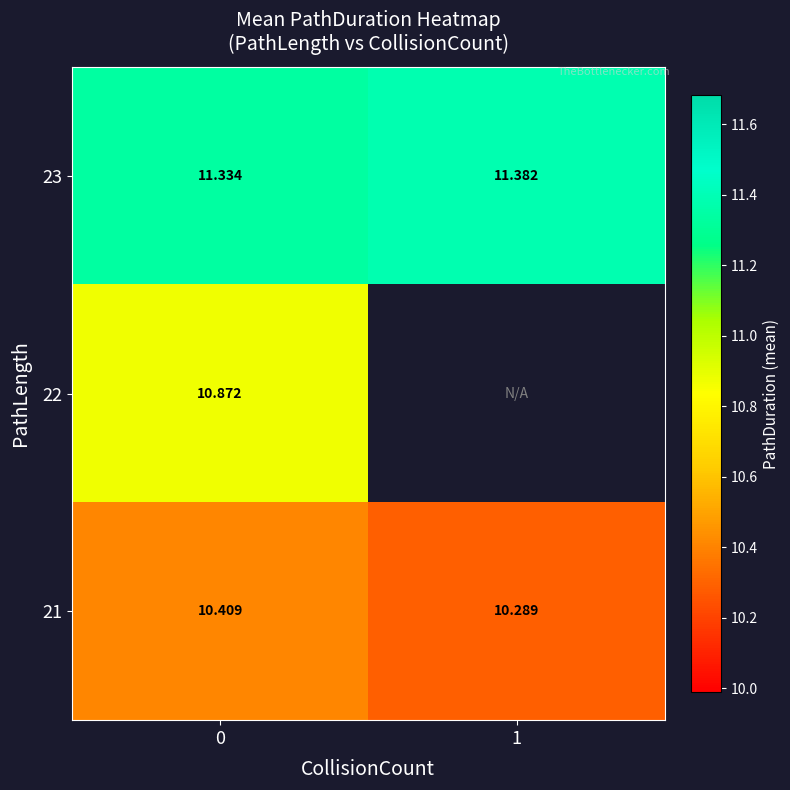

True or false: 23 has a value of 5.2 at 1.

False